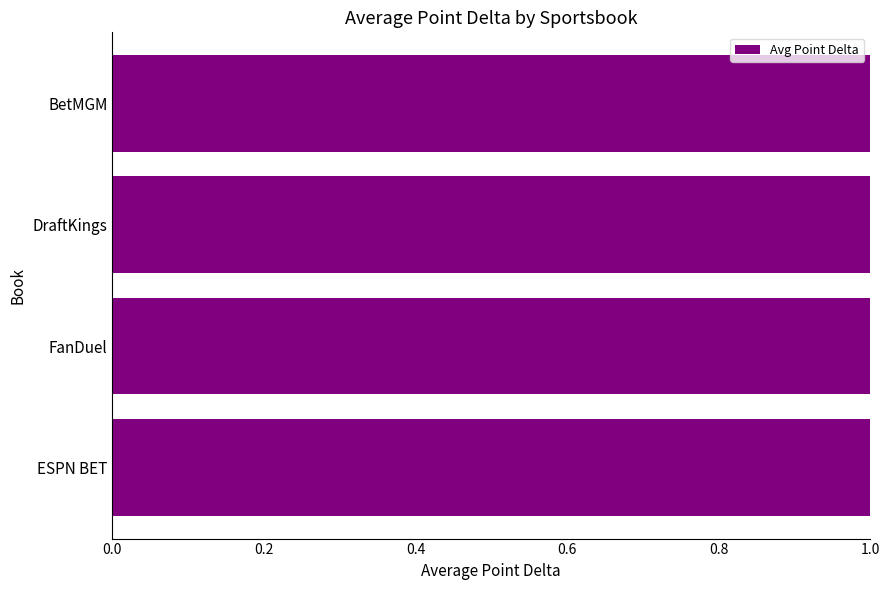

What is the value of the 3rd bar from the left?

4.0